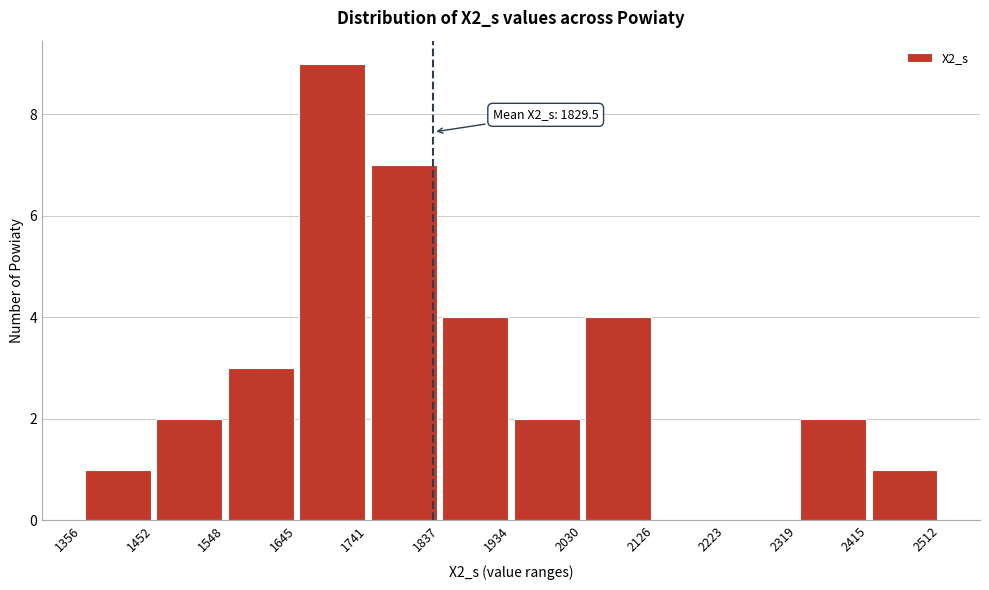

Over which range of the x-axis is the bar tallest?

1645 to 1741